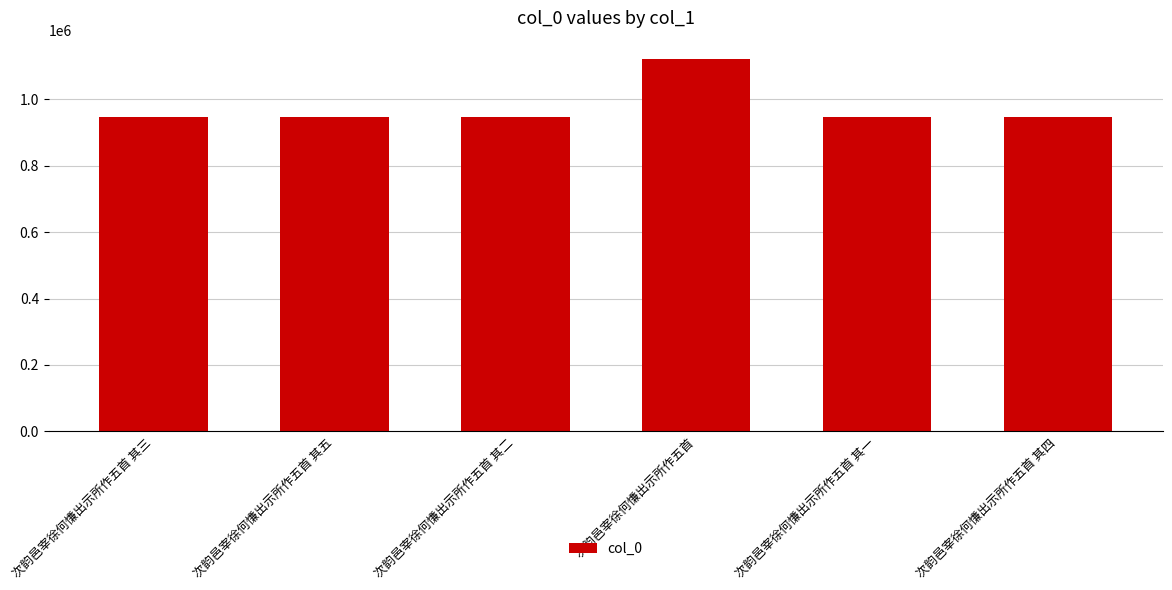

What is the minimum value shown in the chart?

945117